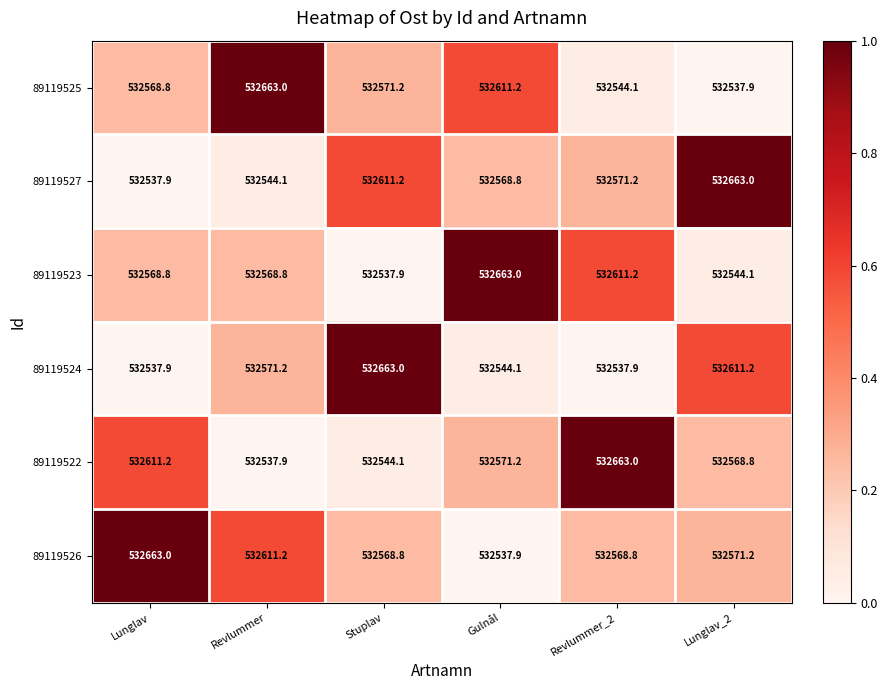

Which series has the largest total across all categories?

89119526